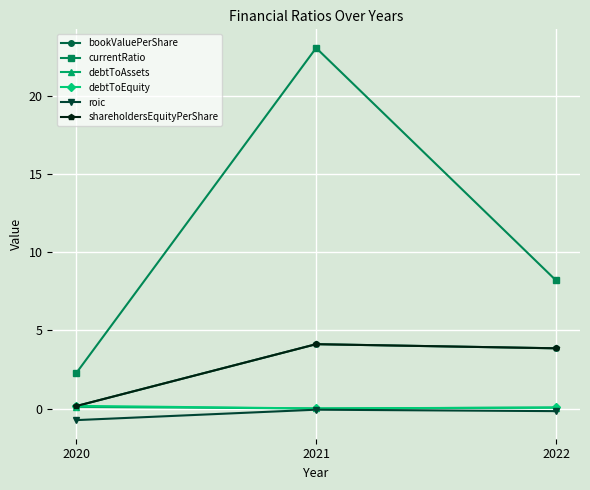

Between 2020 and 2021, which series saw the biggest shift?

currentRatio